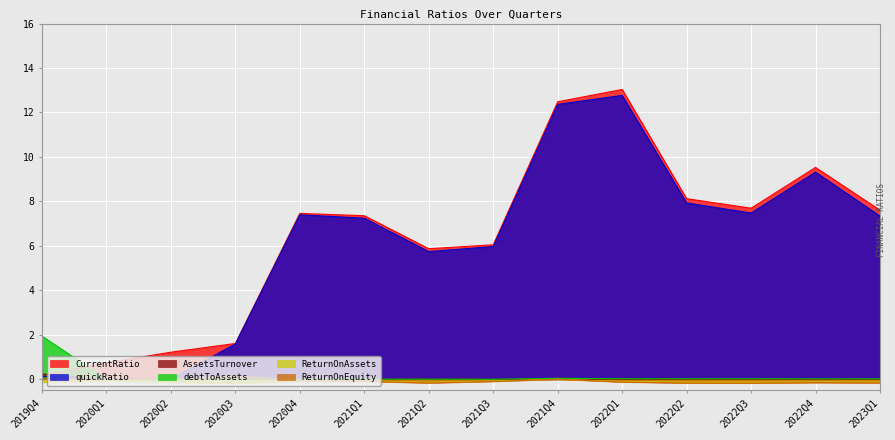

Which series has the largest range (max minus min)?

CurrentRatio